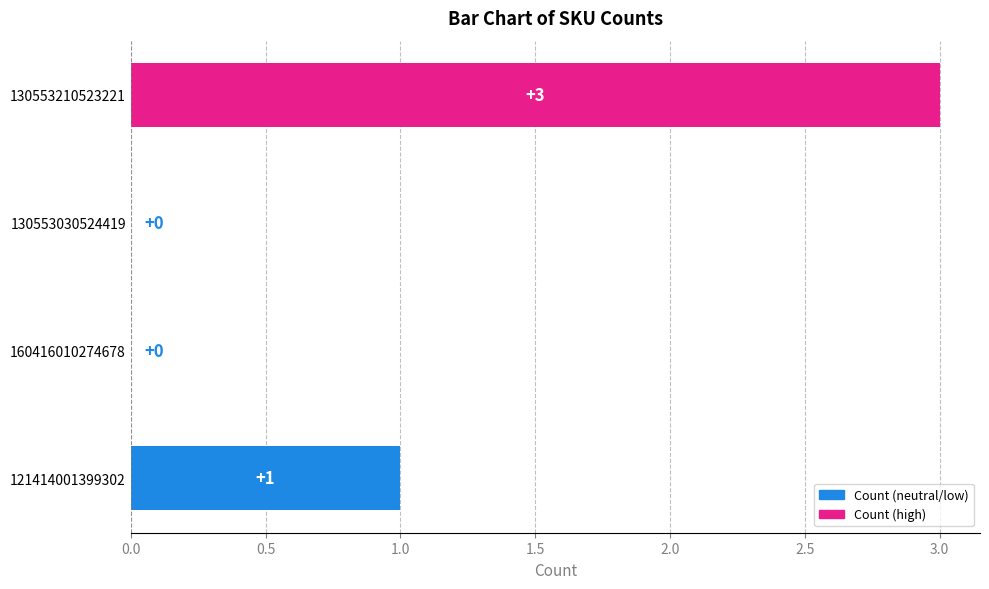

Are the bars horizontal?

Yes